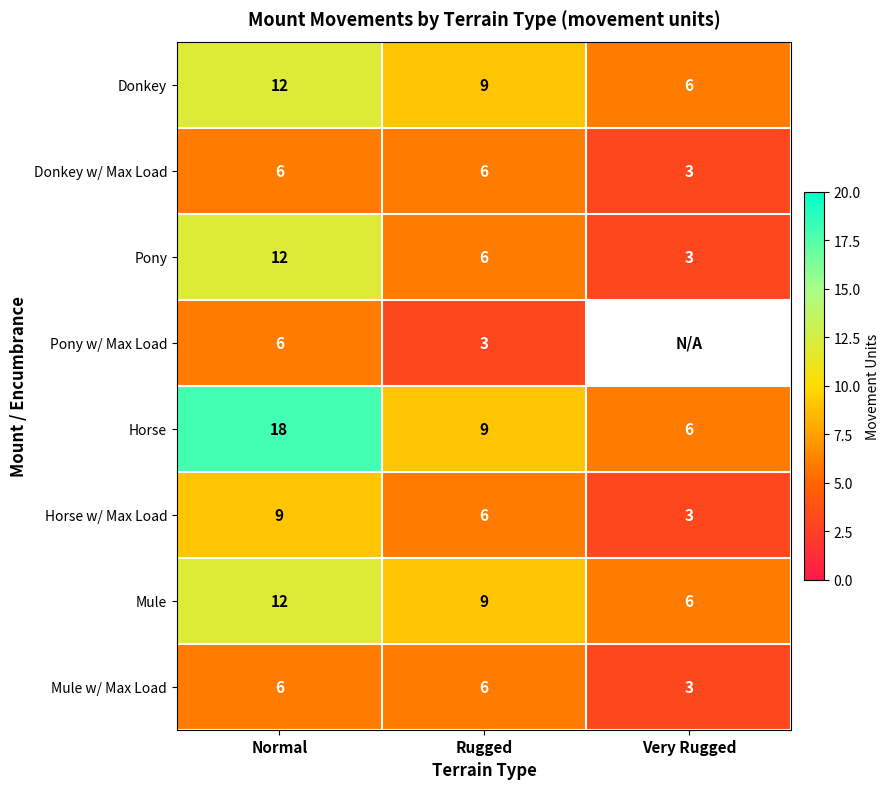

List the labels in order of Mule value, smallest first.

Very Rugged, Rugged, Normal